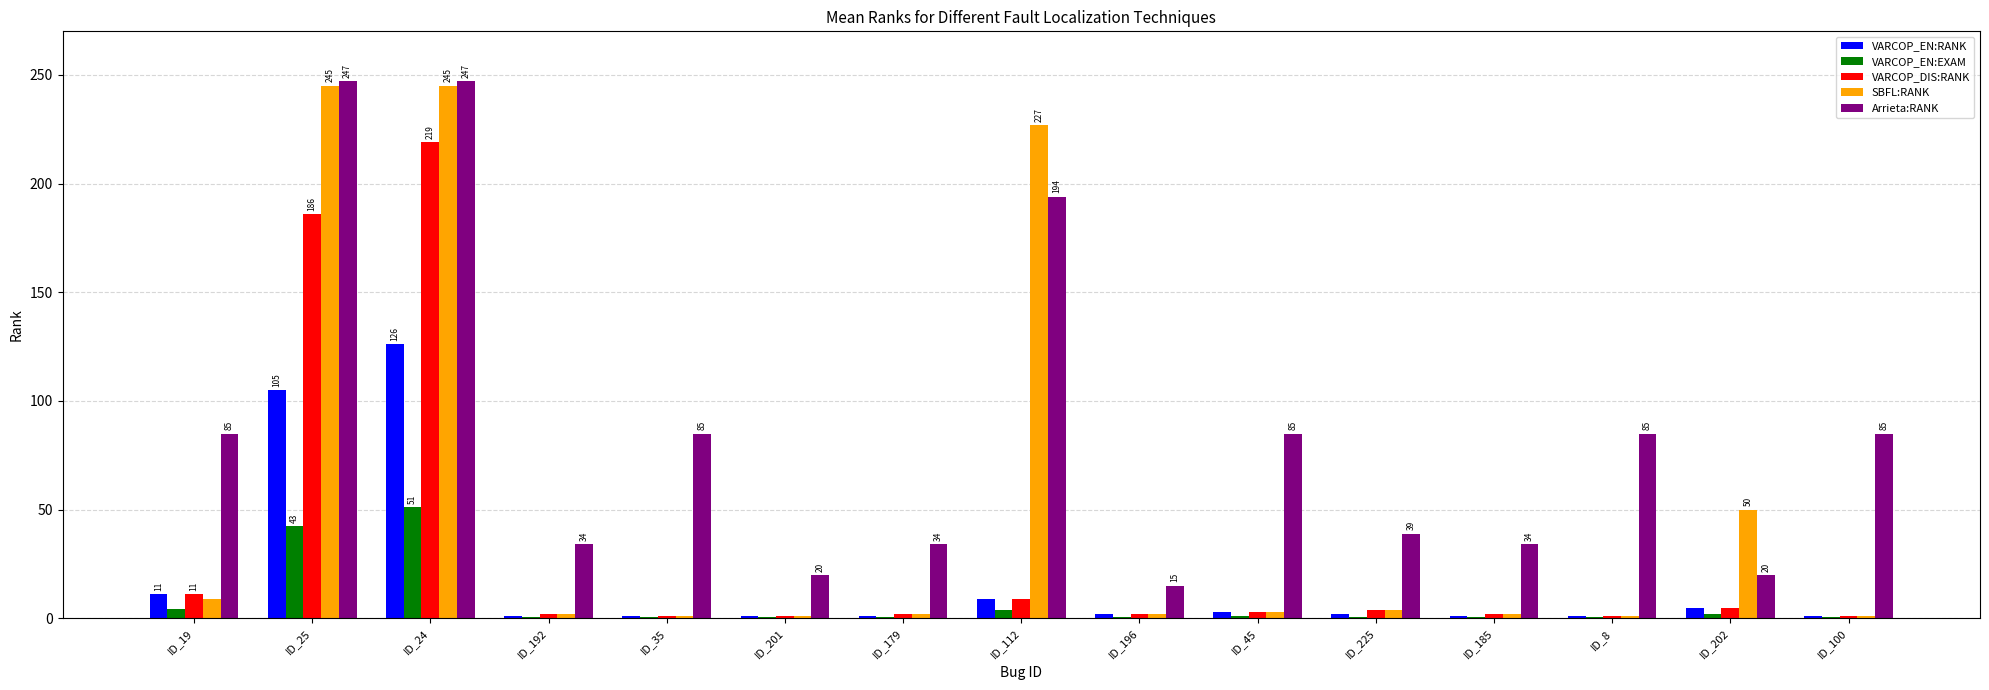

Are the bars horizontal?

No